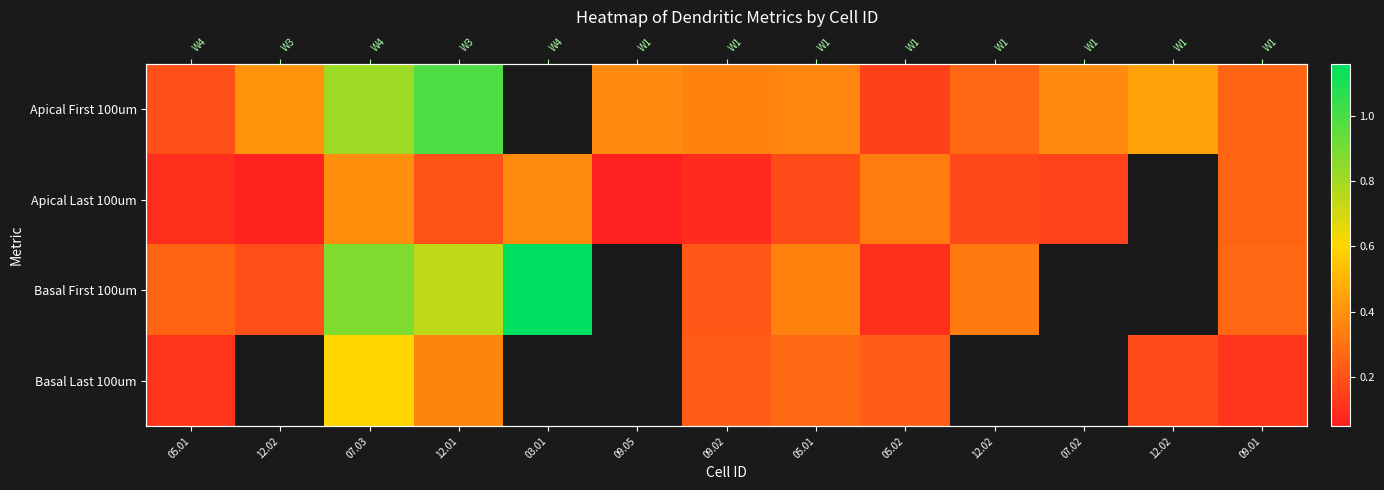

Is it true that Basal Last 100um equals 0.6 at 07.03?

True